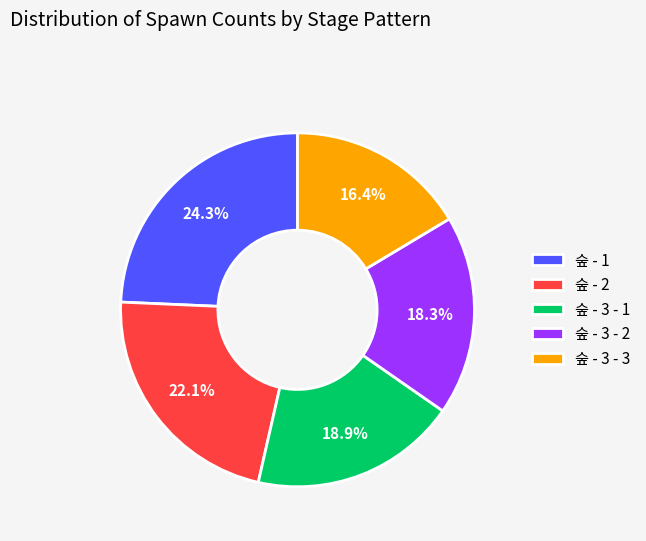

What is the largest slice in the pie chart?

숲 - 1